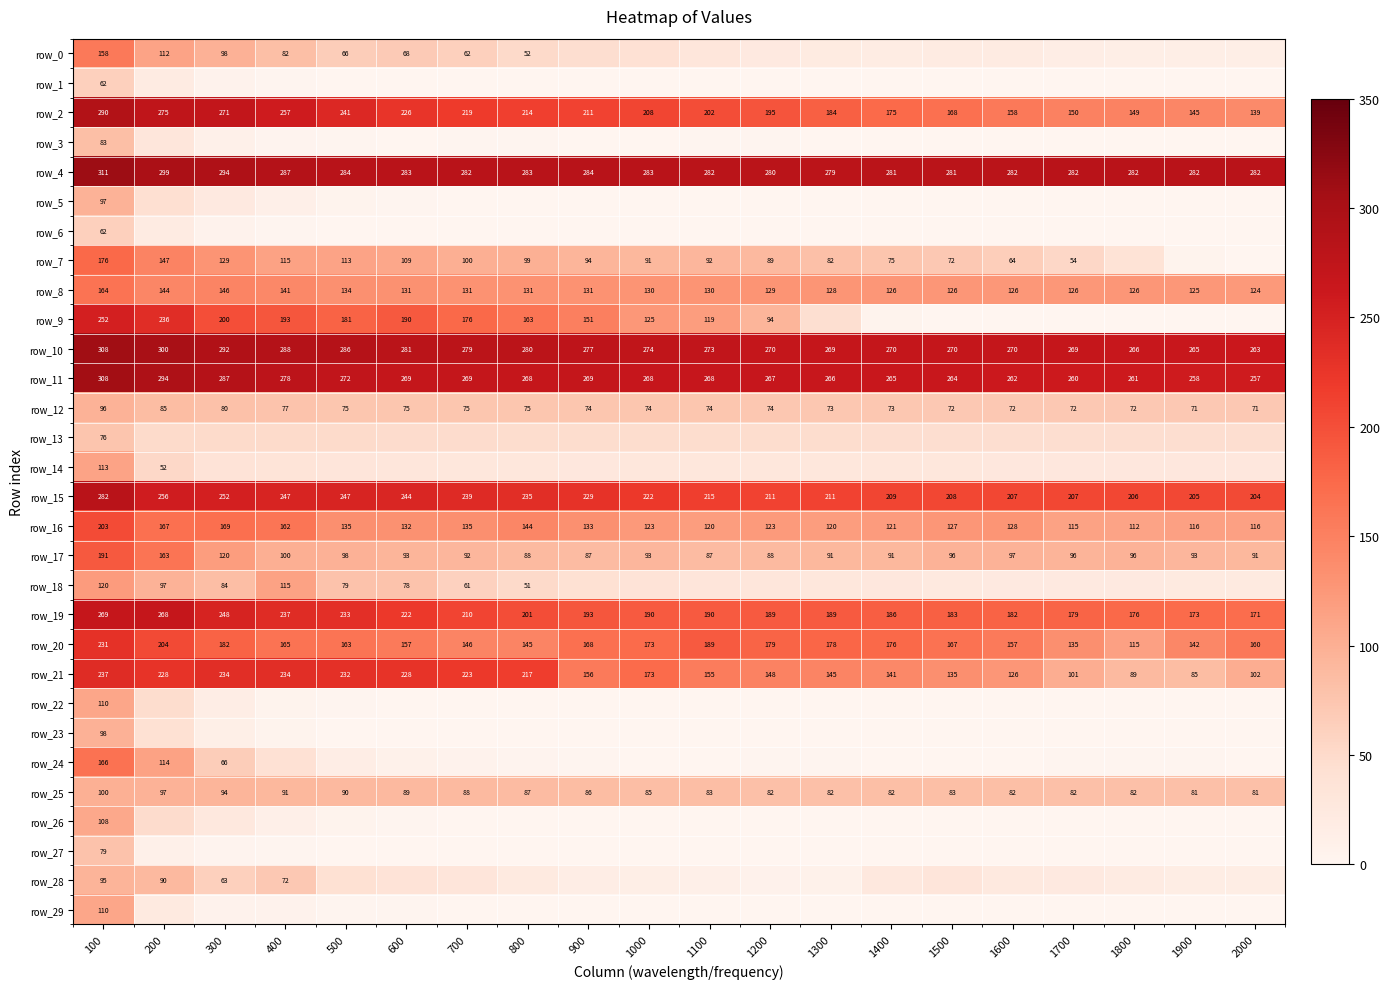

What is the average value of the row_17 series?

102.5